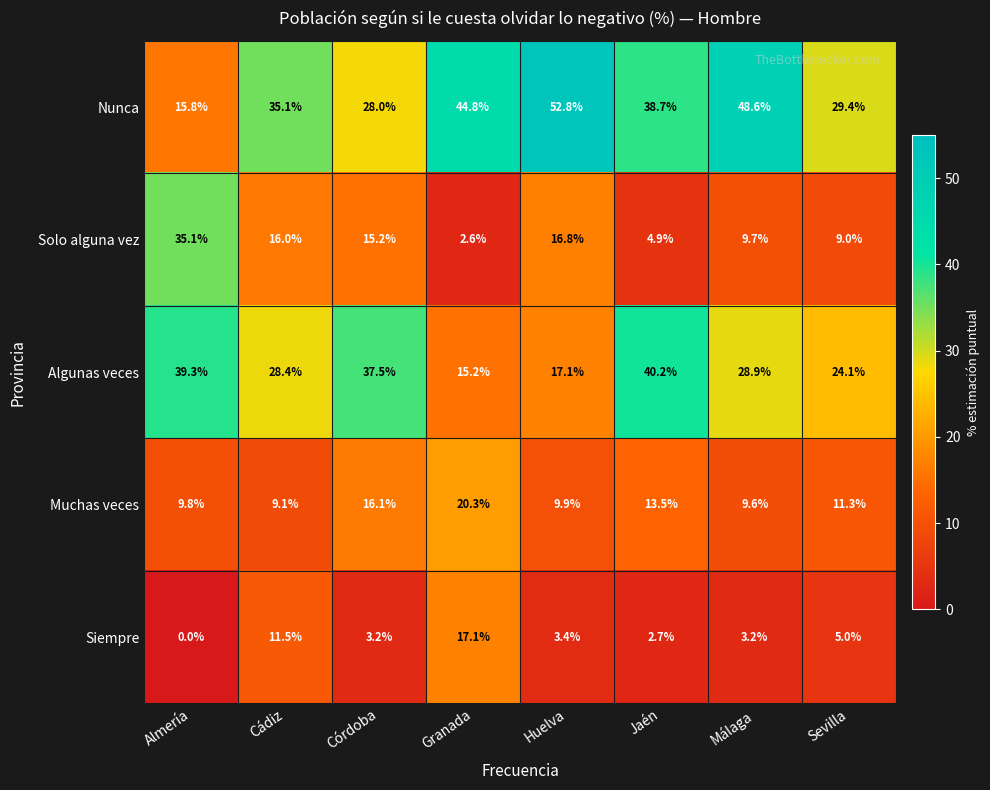

At which category is the sum across all series the highest?

Cádiz